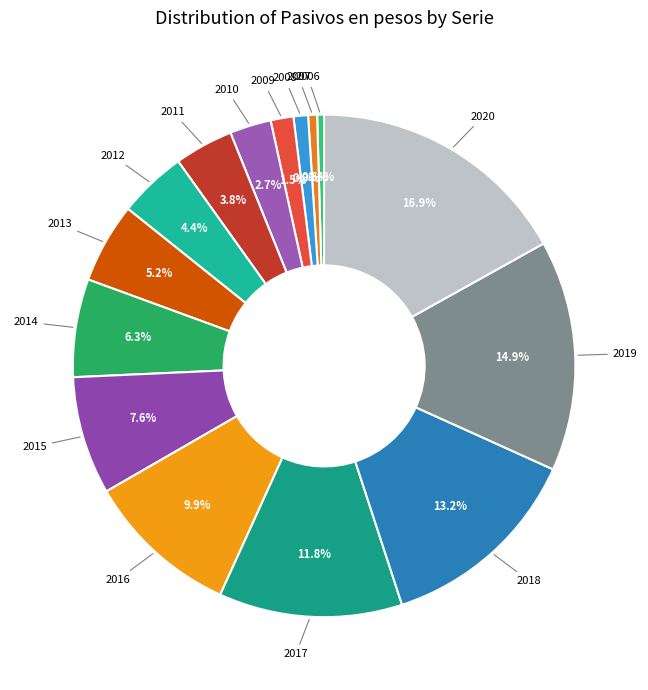

Which slice is the largest?

2020